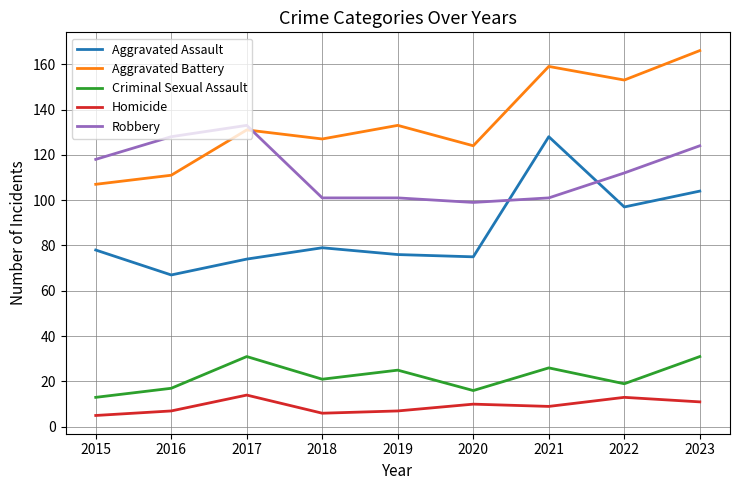

True or false: Criminal Sexual Assault and Aggravated Battery intersect in this chart.

False